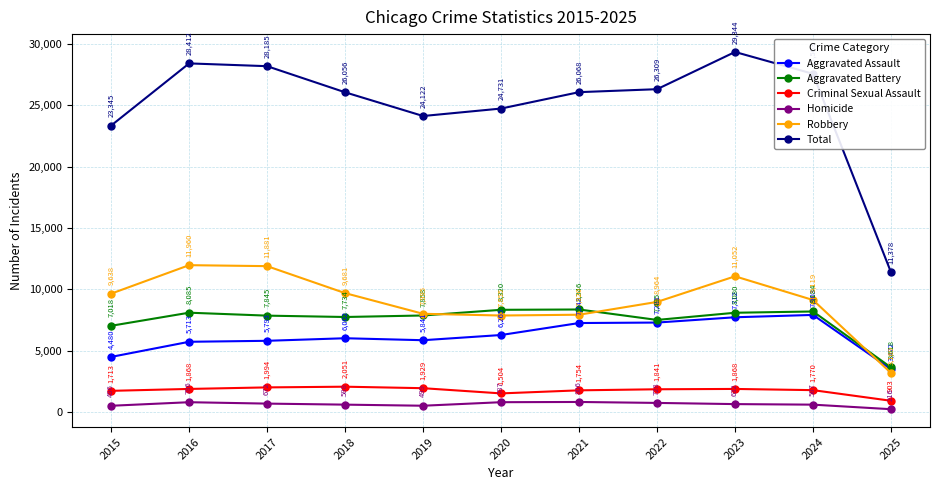

Reading left to right, what are all the values shown in this chart?

Aggravated Assault: 4480	5713	5793	6002	5841	6265	7242	7281	7712	7903	3472
Aggravated Battery: 7018	8085	7845	7734	7858	8320	8346	7495	8080	8184	3618
Criminal Sexual Assault: 1713	1868	1994	2051	1929	1504	1754	1841	1868	1770	903
Homicide: 496	786	672	588	499	787	806	728	632	587	216
Robbery: 9638	11960	11881	9681	7995	7855	7920	8964	11052	9119	3169
Total: 23345	28412	28185	26056	24122	24731	26068	26309	29344	27563	11378